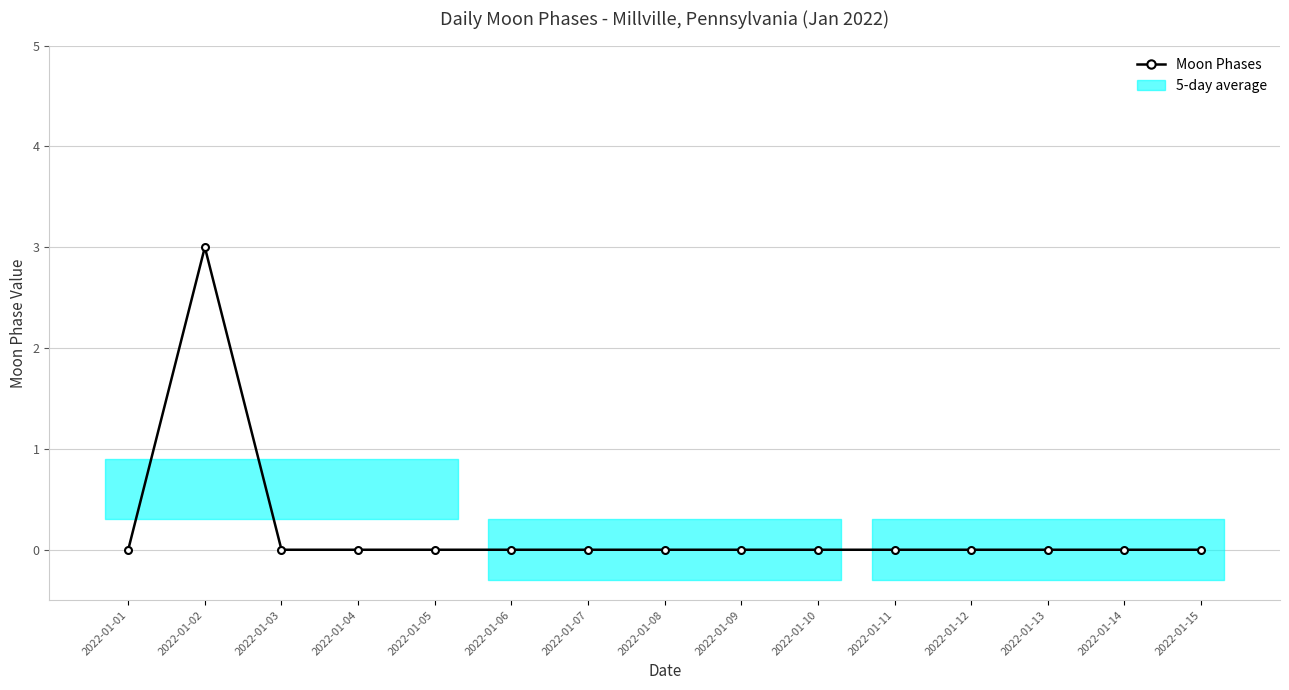

Count the number of categories in the chart.

15